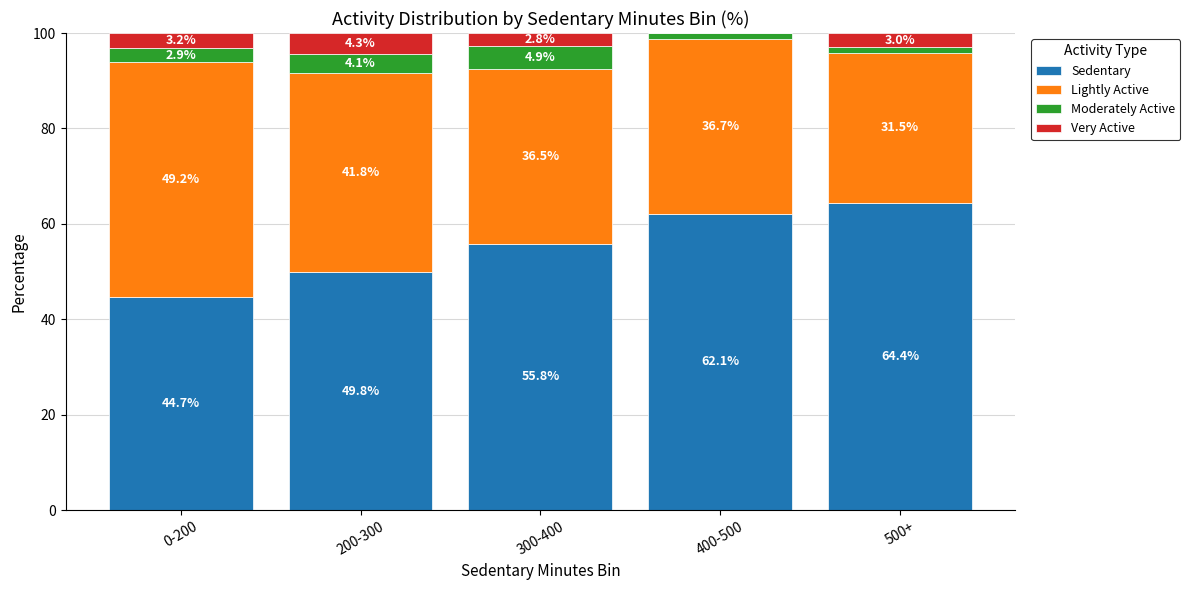

Are the bars grouped side by side (vs. stacked)?

No